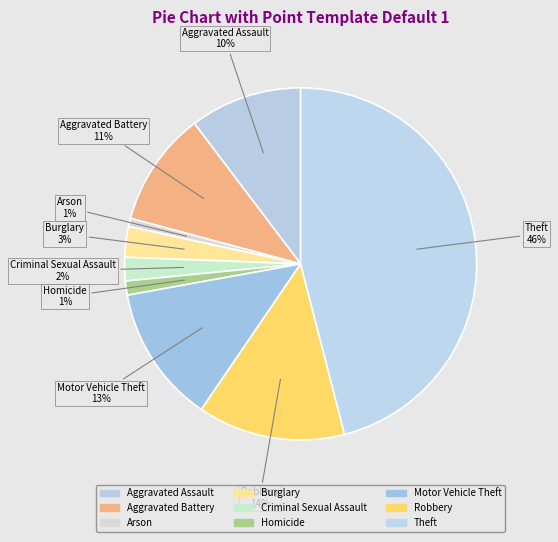

Which category has the biggest portion of the pie?

Theft